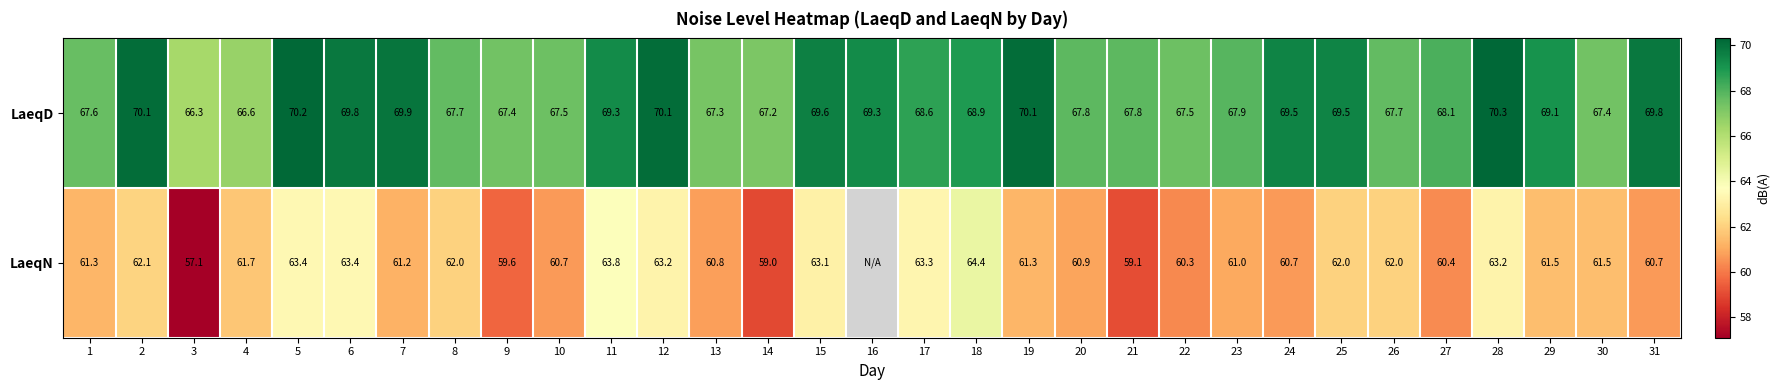

What is the difference between the LaeqD values at 29 and 21?

1.3